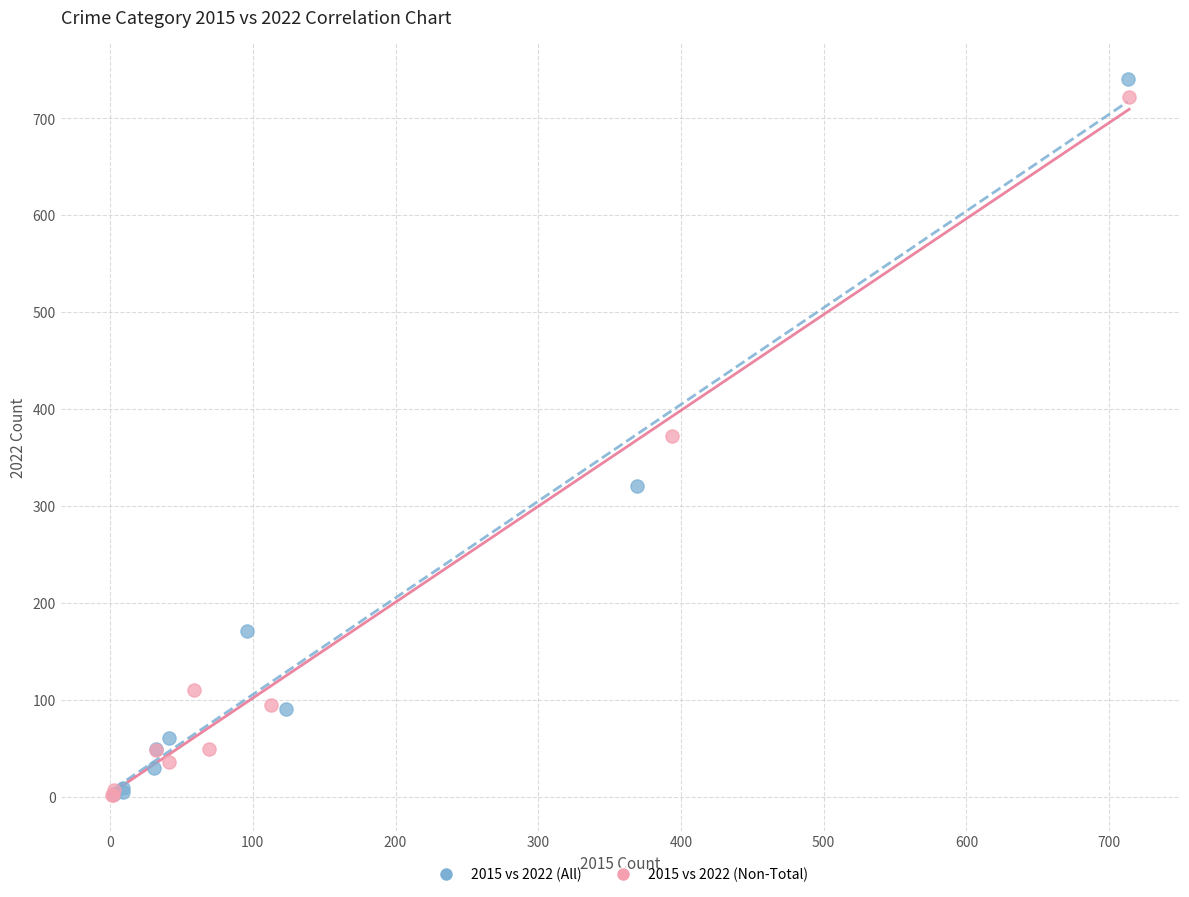

What are all the series names shown in the legend?

2015 vs 2022 (All), 2015 vs 2022 (Non-Total)